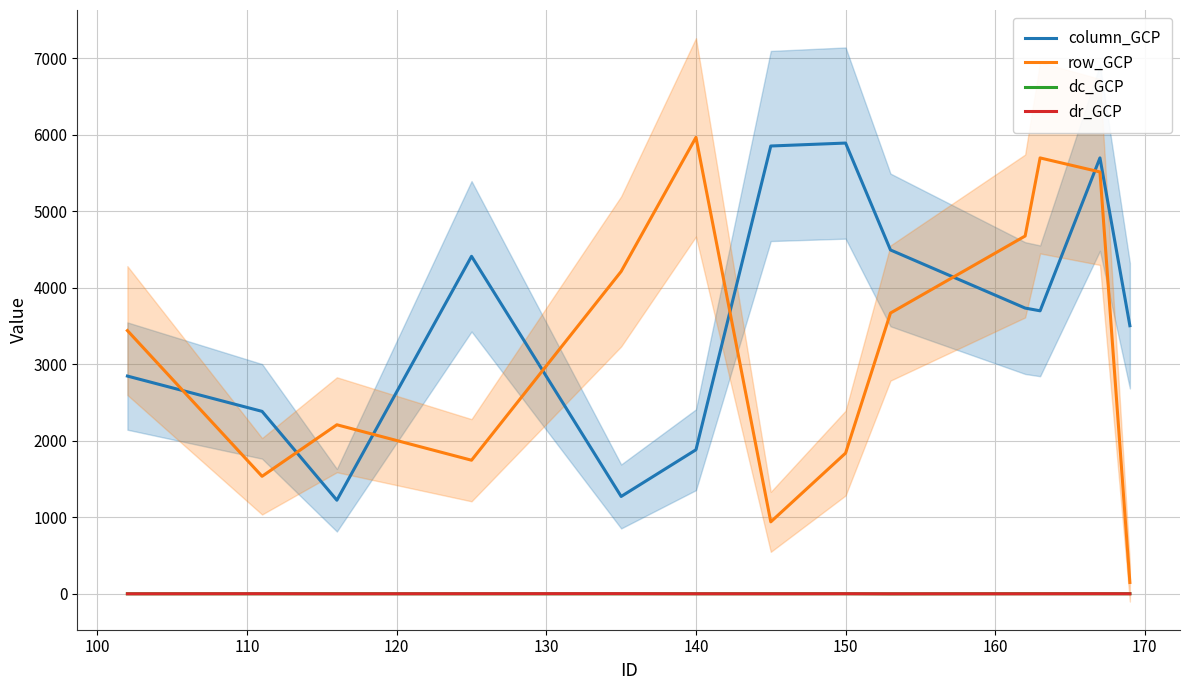

True or false: row_GCP and column_GCP cross at least once.

True